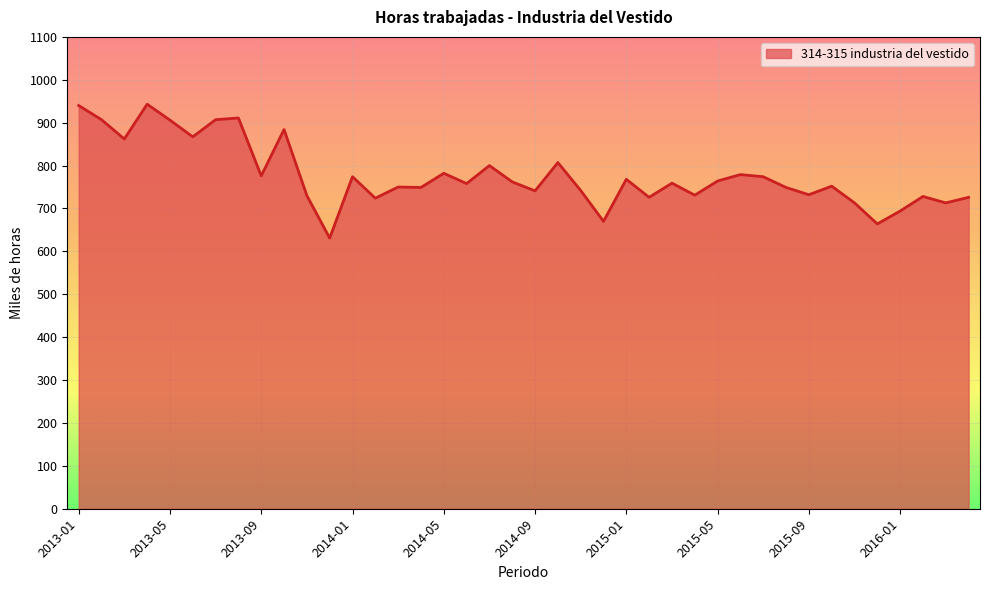

What is the maximum value shown in the chart?

943